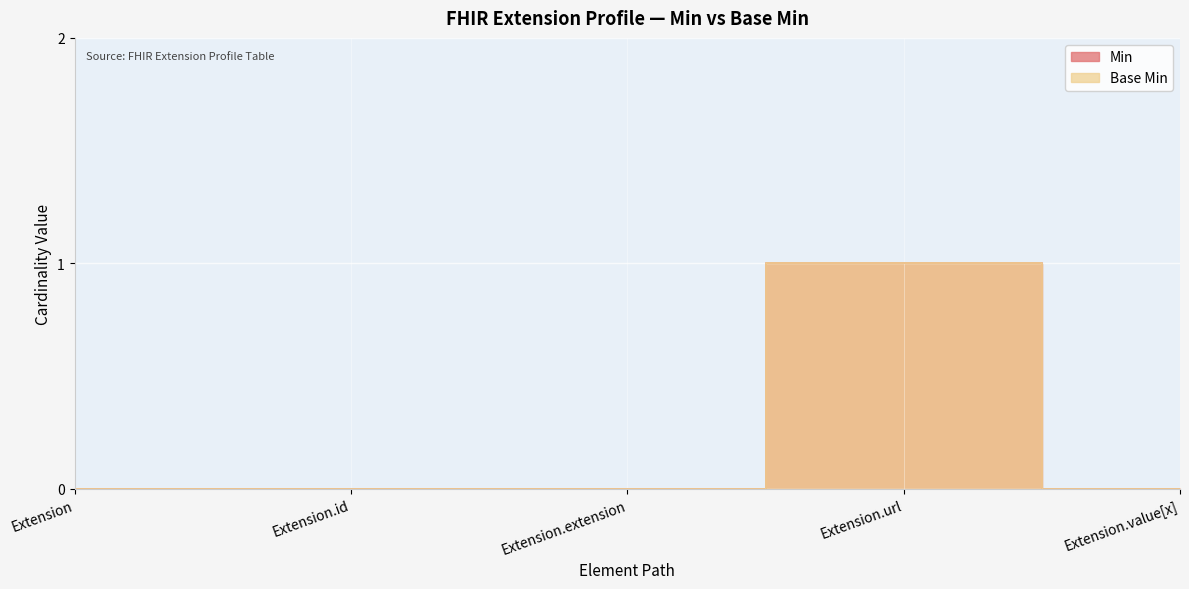

The Min series shows 0 at Extension.extension. True or false?

True